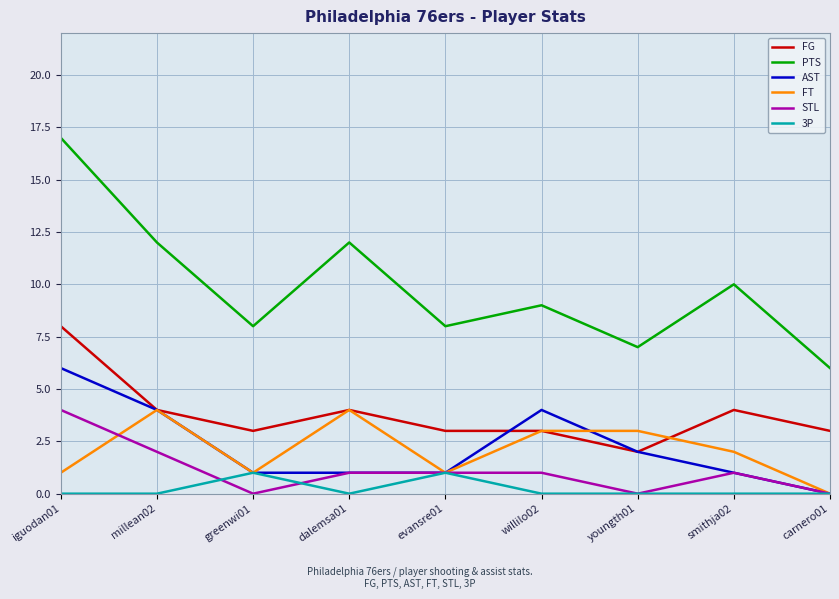

What is the sum of the AST values at smithja02 and greenwi01?

2